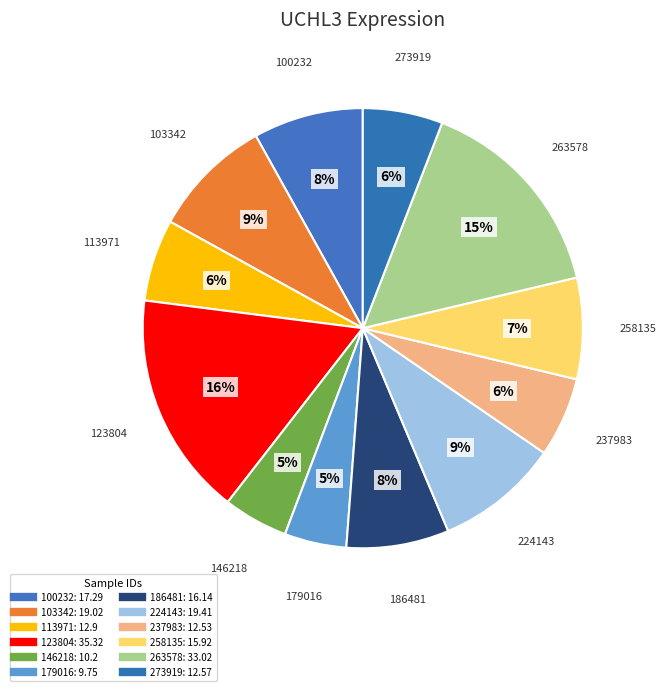

Count the number of slices in the pie.

12